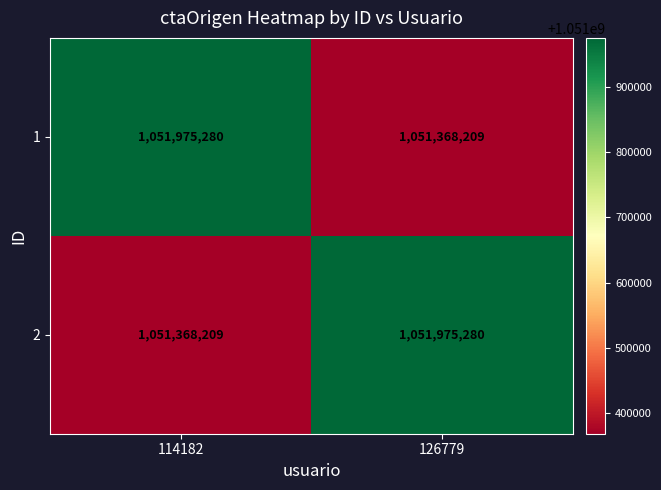

Rank the categories by 2 value from lowest to highest.

114182, 126779